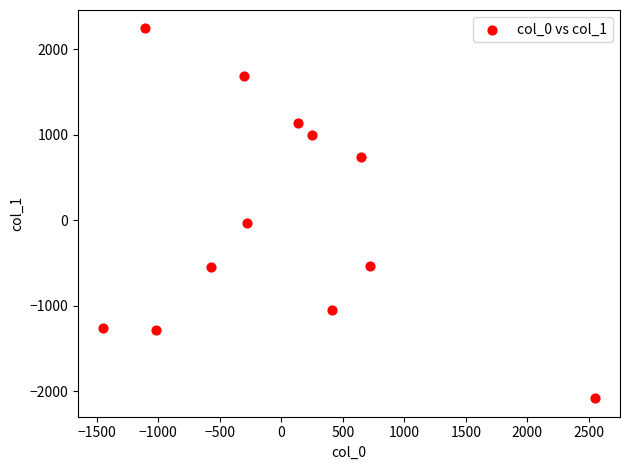

What is the range of X values (max minus min)?

4004.0